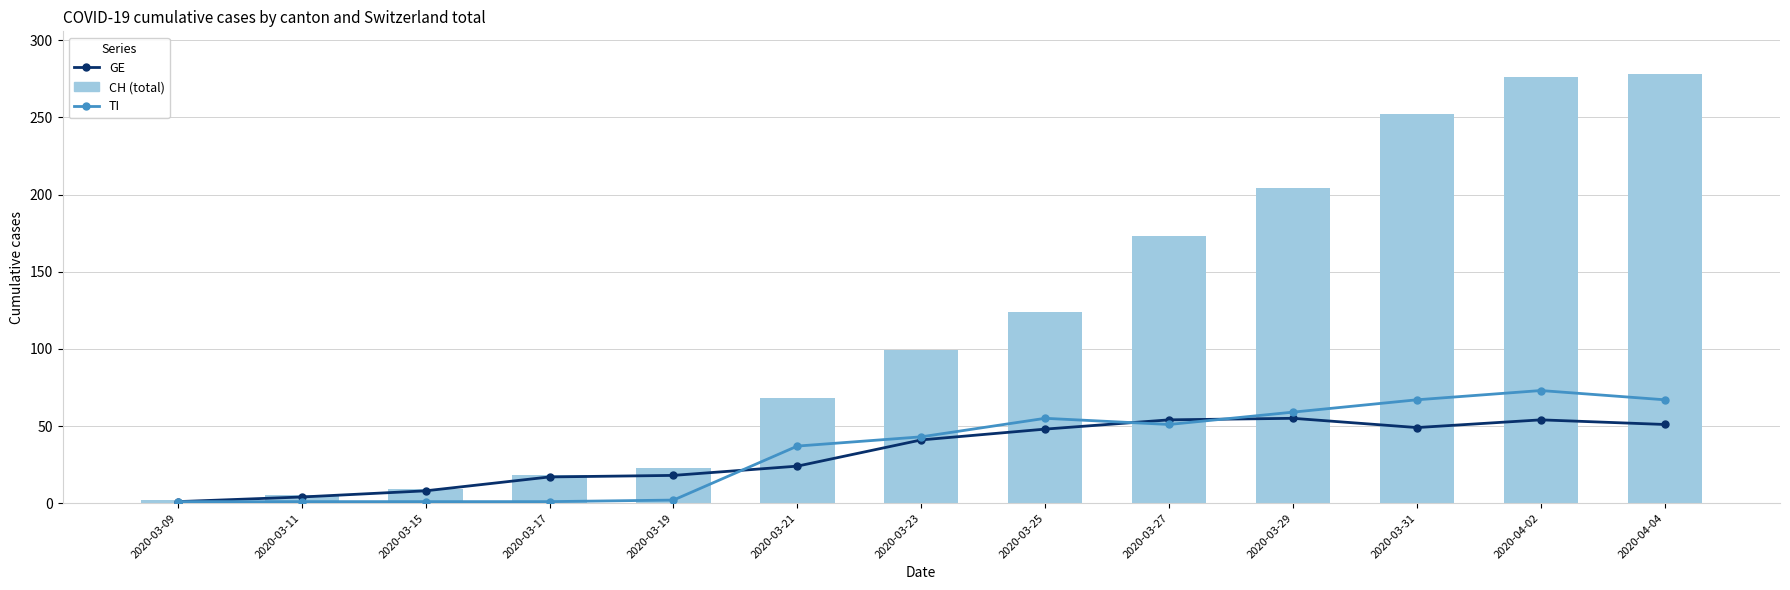

List the labels in order of TI value, largest first.

2020-04-02, 2020-03-31, 2020-04-04, 2020-03-29, 2020-03-25, 2020-03-27, 2020-03-23, 2020-03-21, 2020-03-19, 2020-03-09, 2020-03-11, 2020-03-15, 2020-03-17